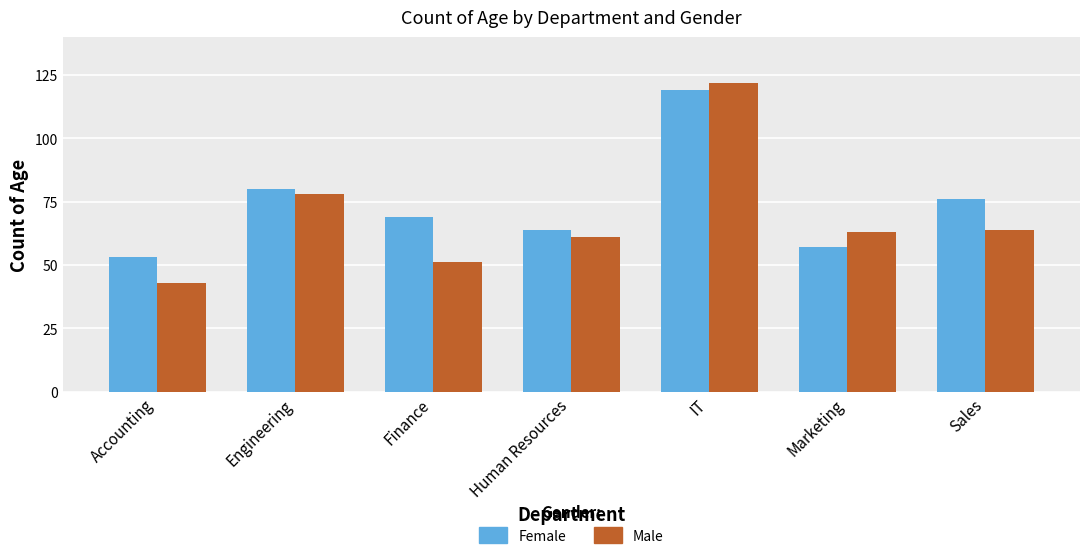

Which series has the widest spread of values?

Male